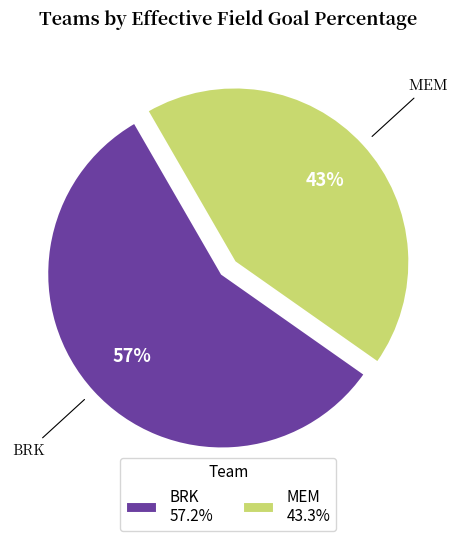

Does BRK account for over 50% of the chart?

Yes